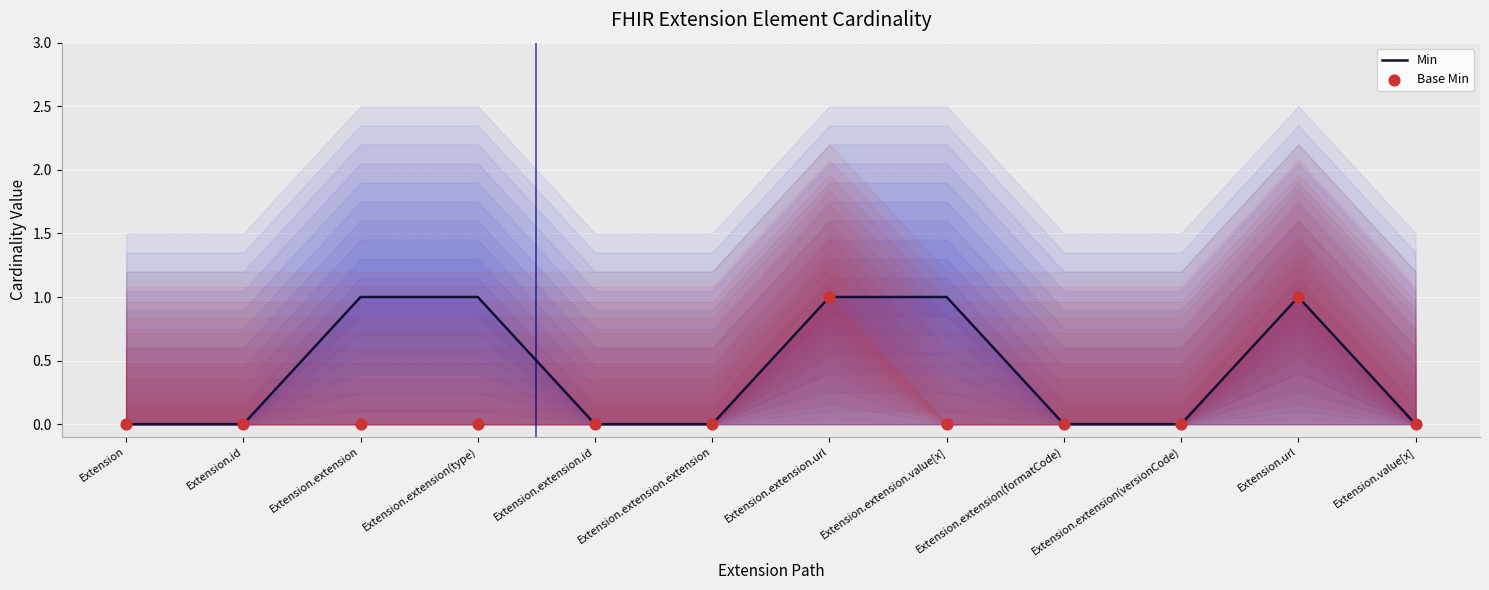

What are all the series names shown in the legend?

Min, Base Min